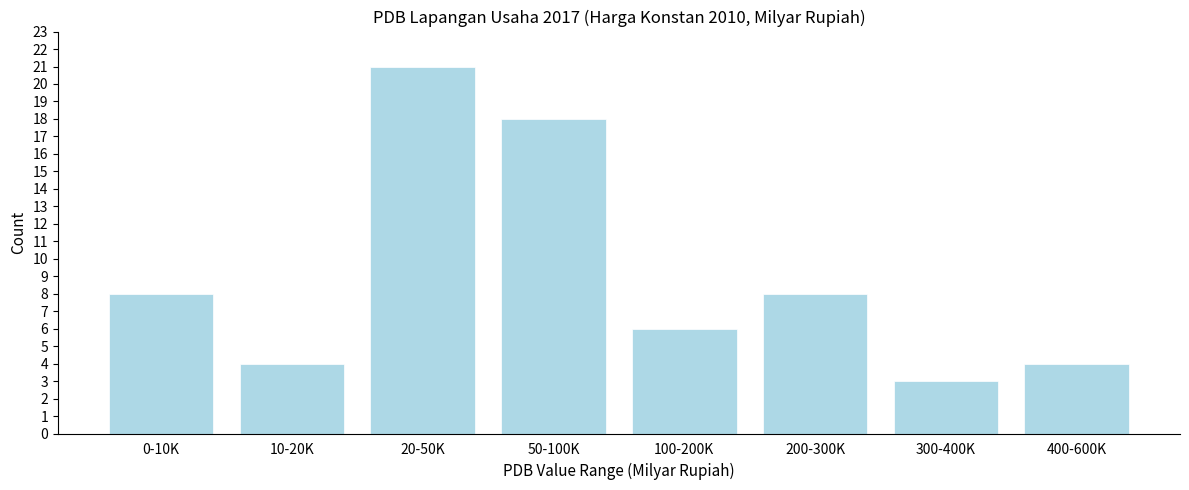

Reading left to right, list all the values displayed in this chart.

8	4	21	18	6	8	3	4